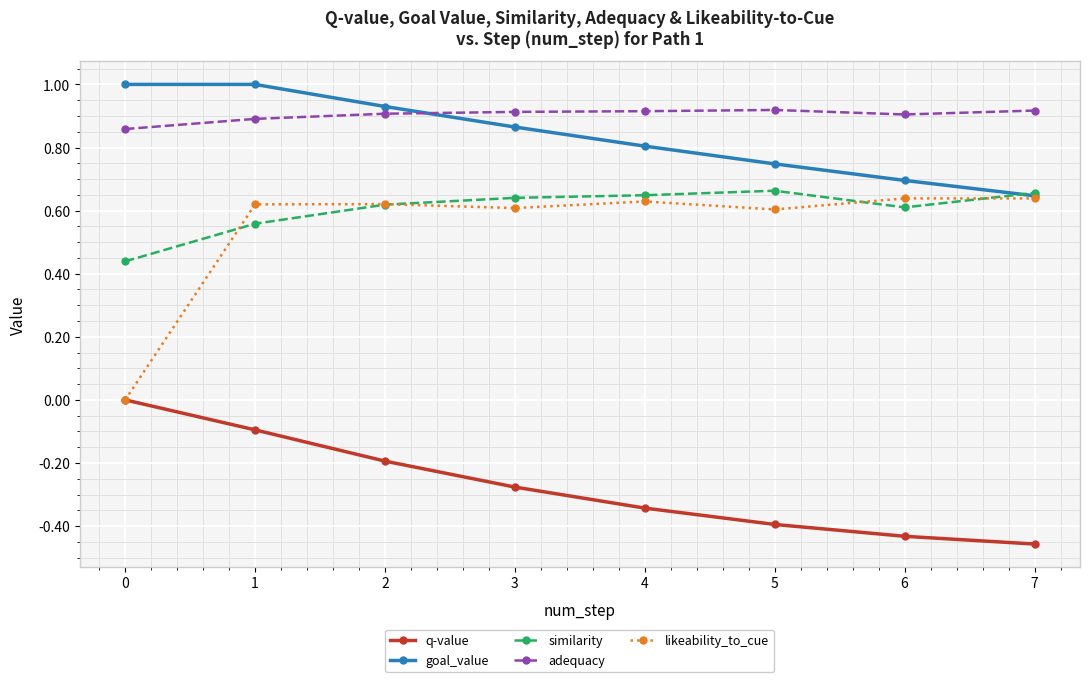

Which series has the widest spread of values?

likeability_to_cue